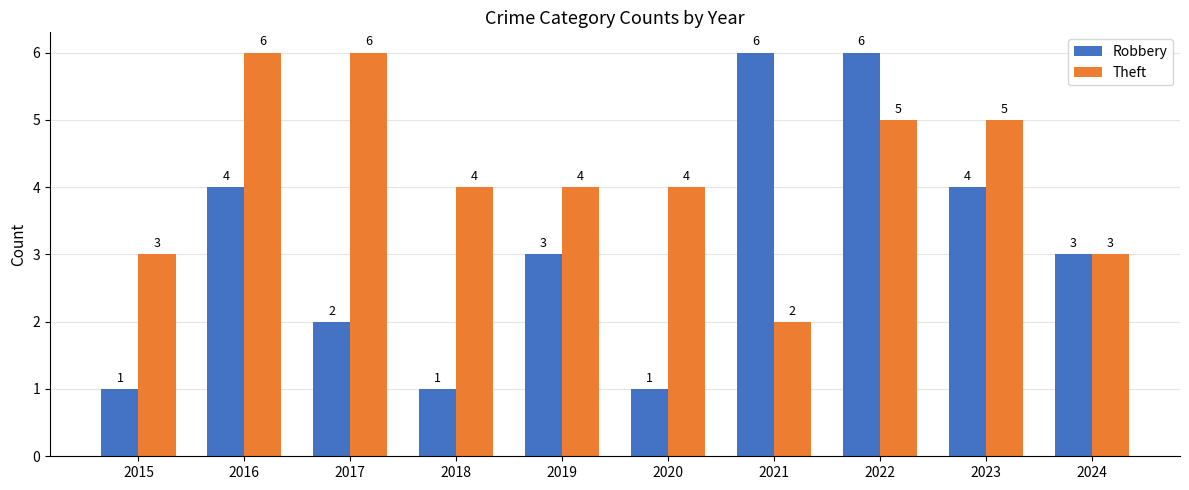

True or false: Theft has a value of 7 at 2018.

False